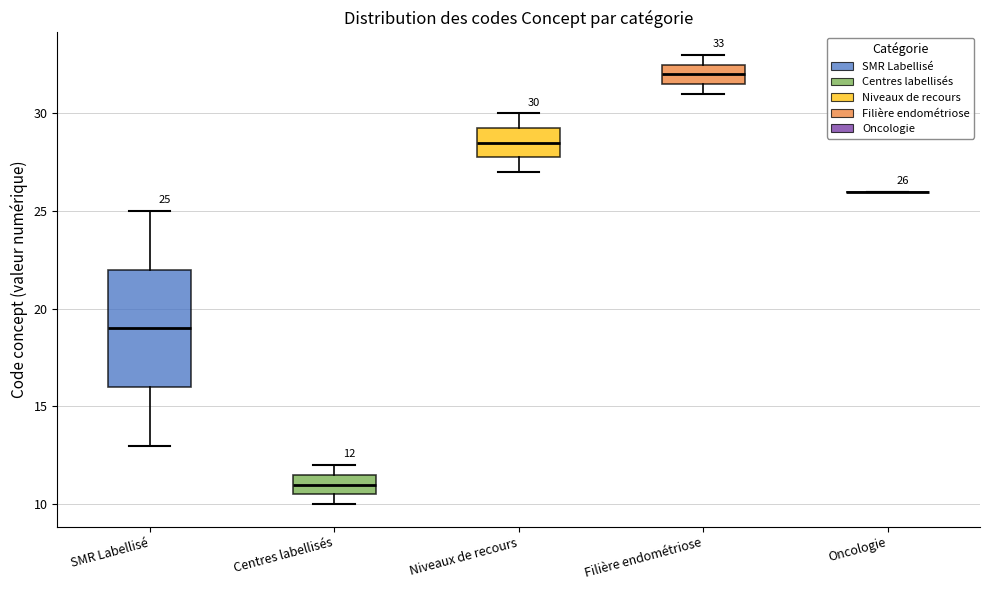

Comparing the boxes themselves (not the whiskers), which one is the tallest?

SMR Labellisé